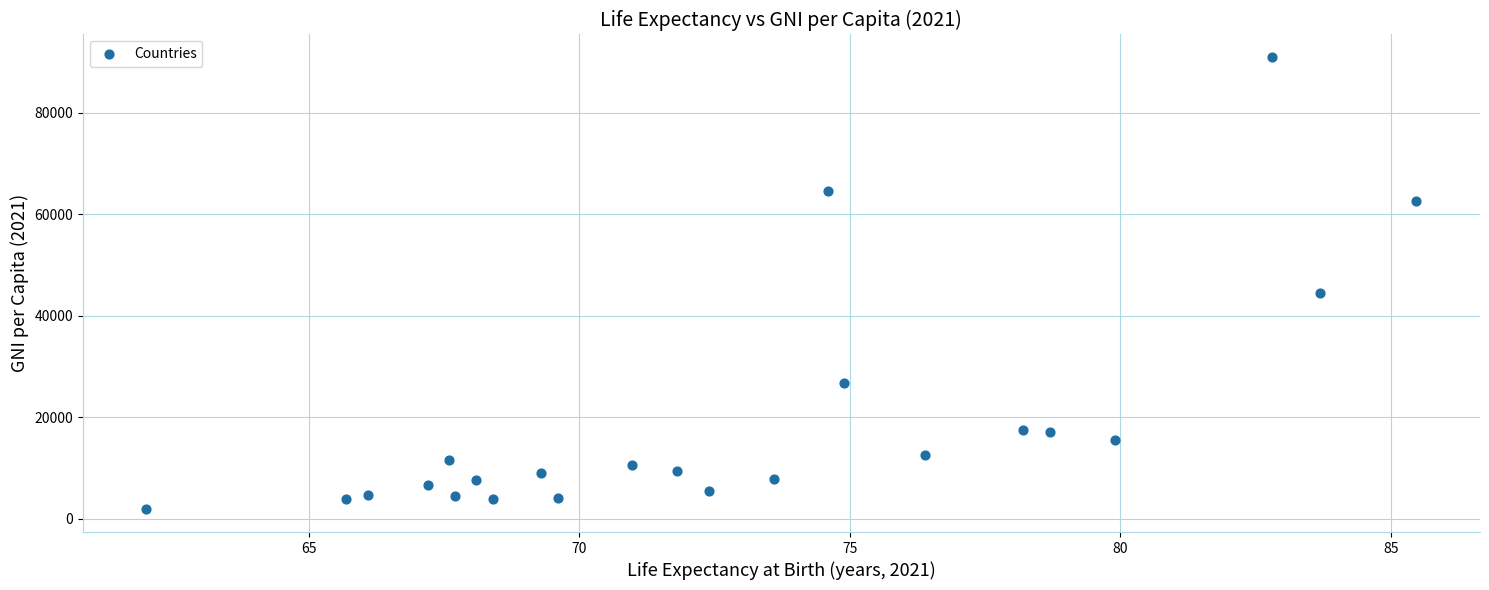

What Y value in the scatter plot is closest to 46371?

44500.9